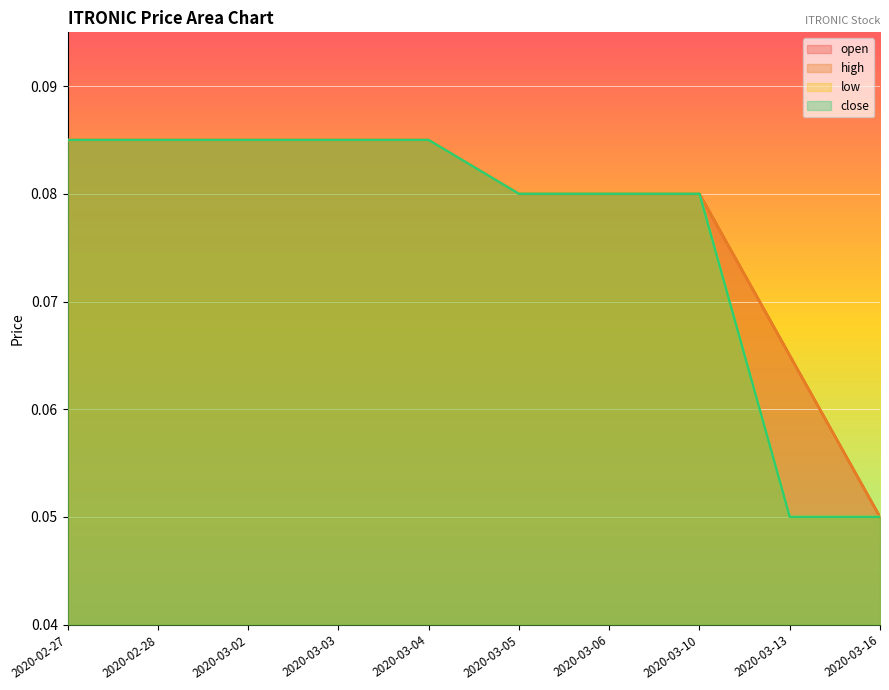

What value does the high series have at 2020-03-13?

0.1